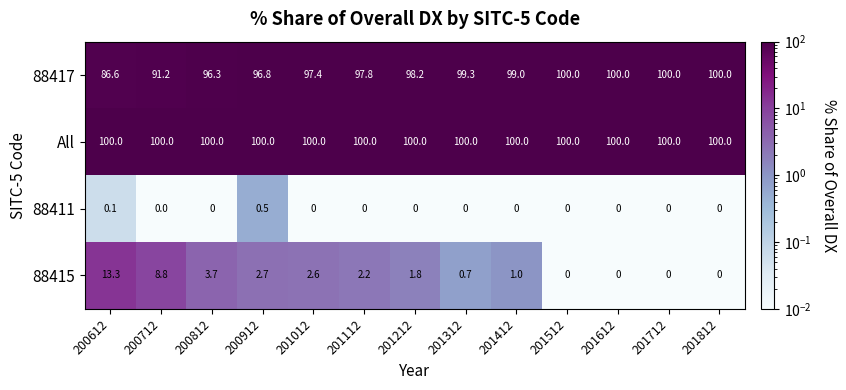

Is it true that All equals 100.0 at 200812?

True